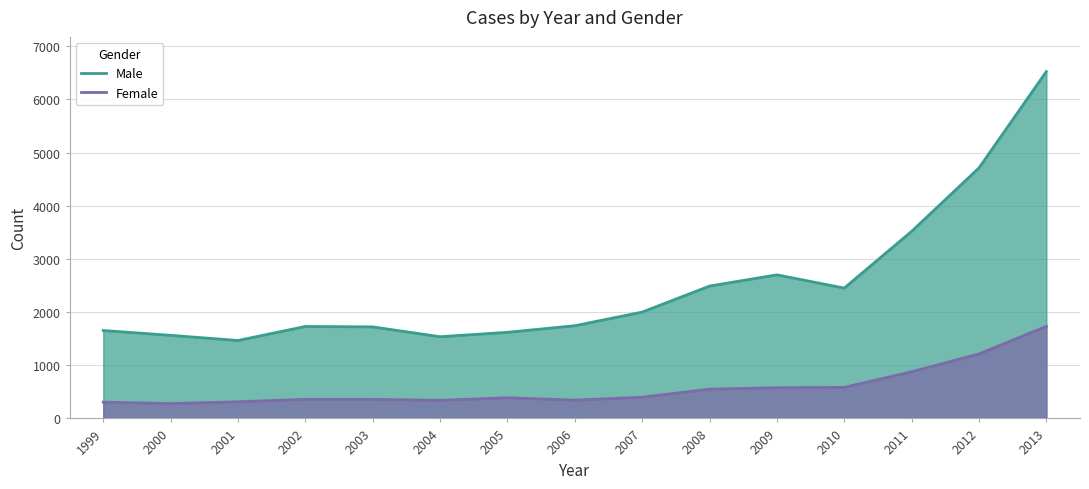

How many lines are shown in the chart?

2